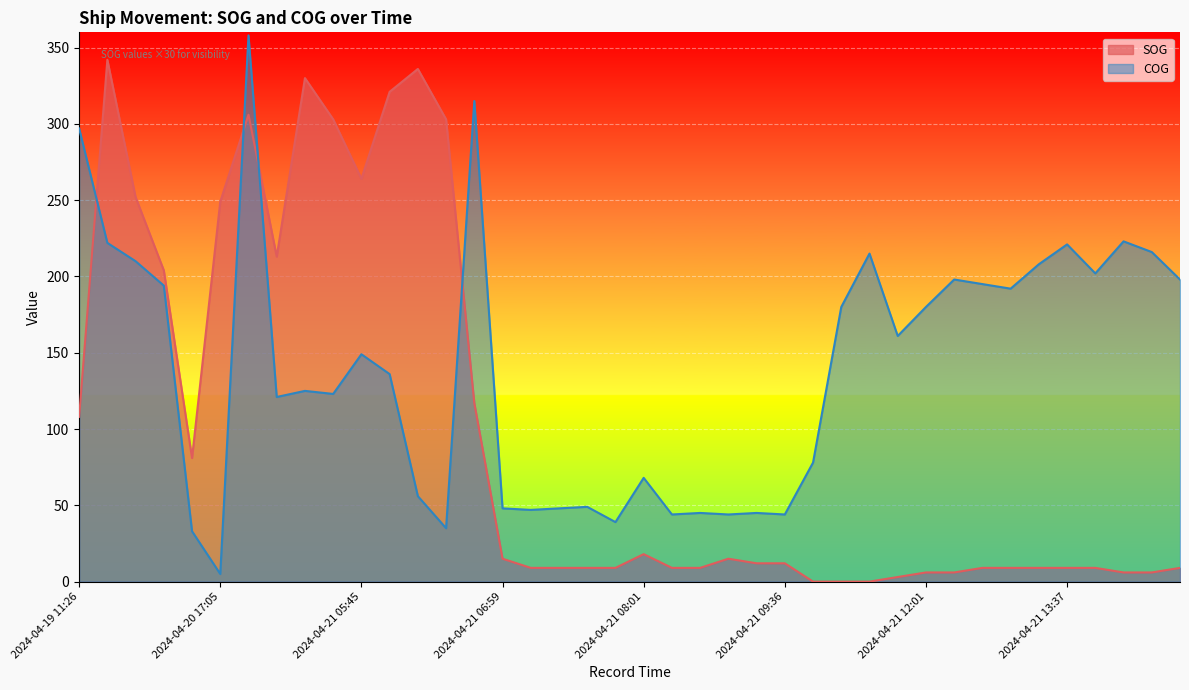

Which series has the largest range (max minus min)?

COG